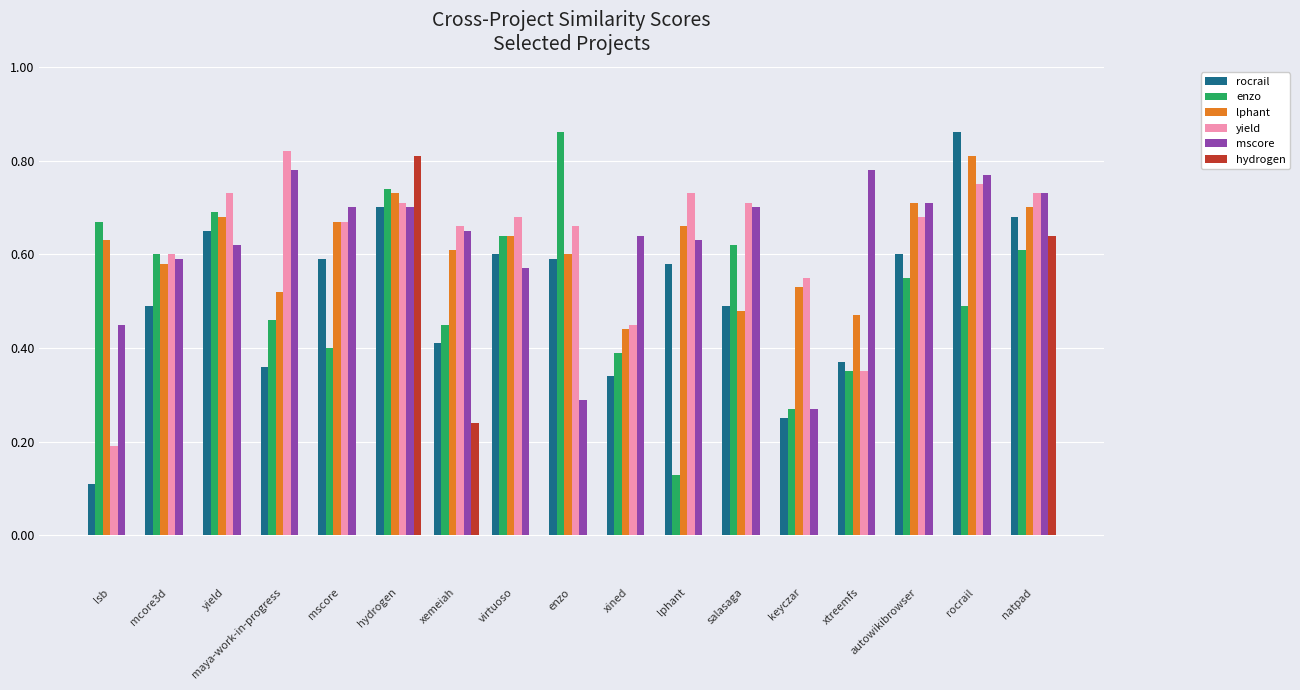

What is the sum of all enzo values?

8.9